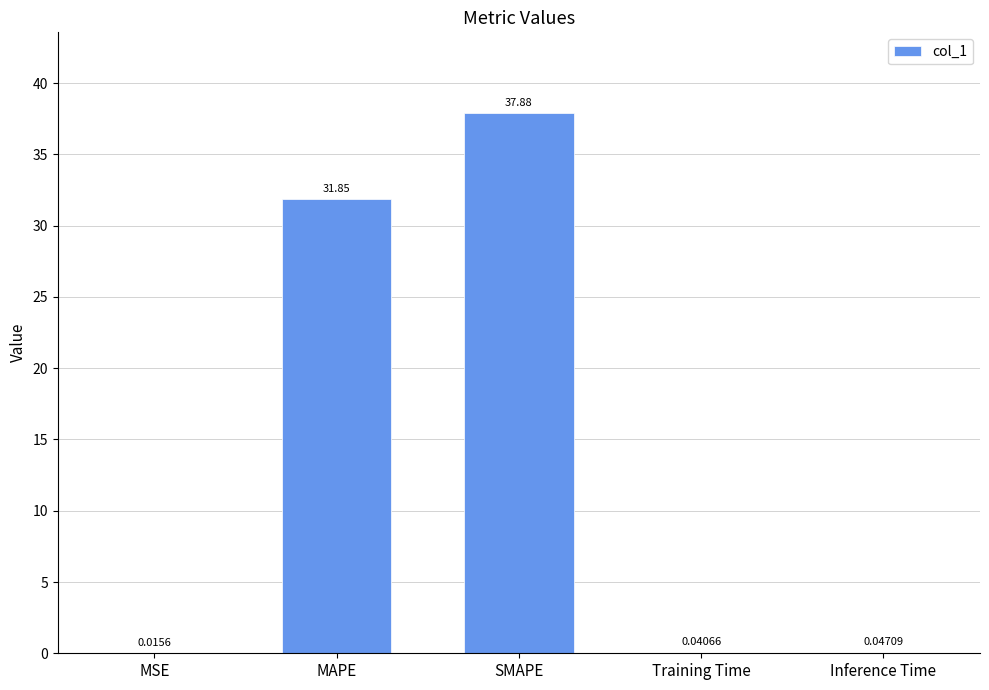

What is the sum of the values at Inference Time and SMAPE?

37.9